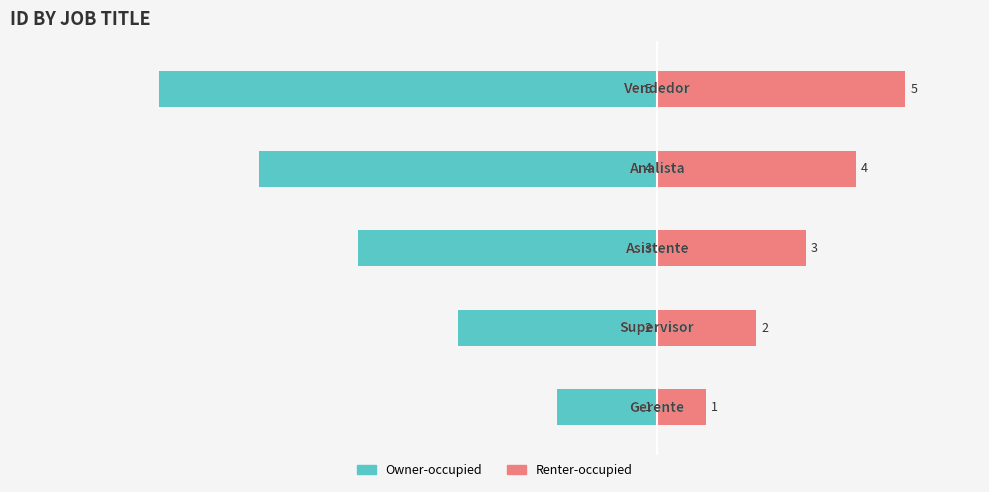

Rank the series by their average value, from lowest to highest.

Owner-occupied, Renter-occupied